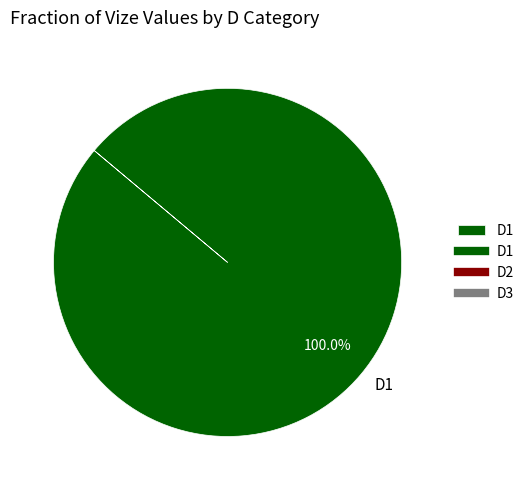

Count the number of slices in the pie.

1